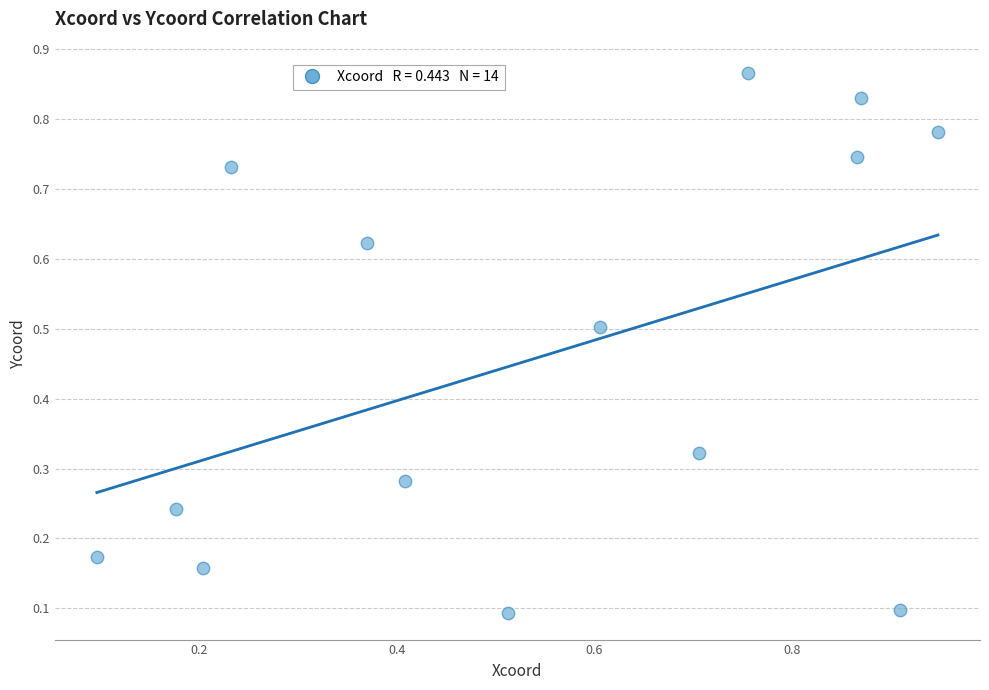

How many points are shown in the scatter plot?

14